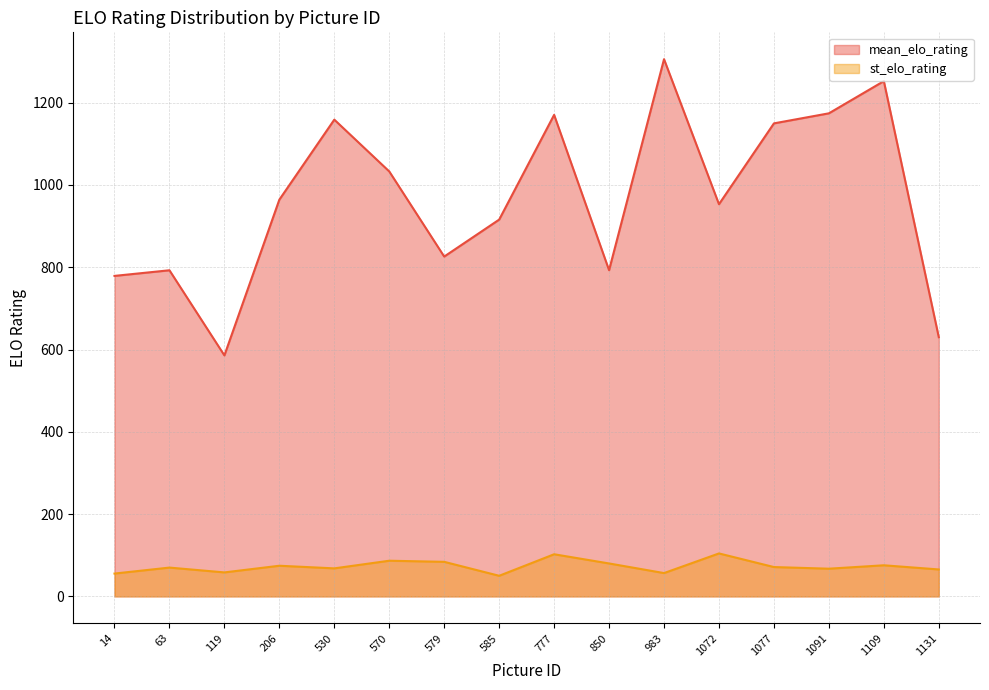

Does the chart display data point markers on the line(s)?

No